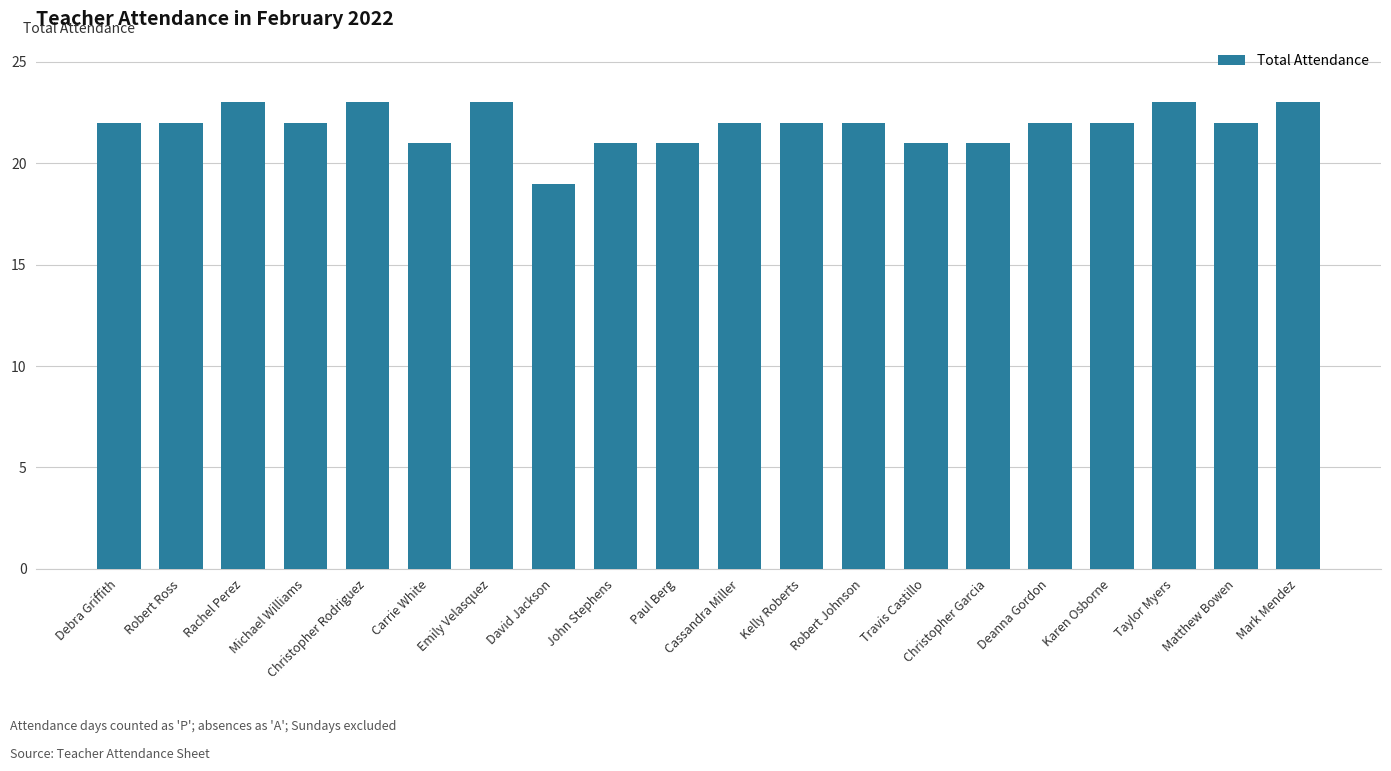

How many data points does each series have?

20